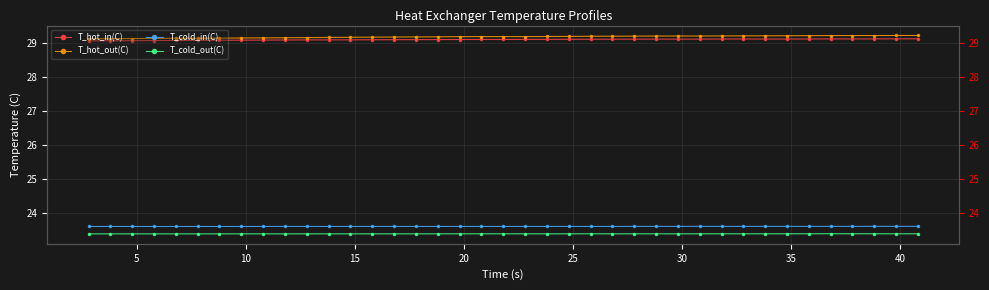

Is it true that T_cold_out(C) equals 33.8 at 33?

False